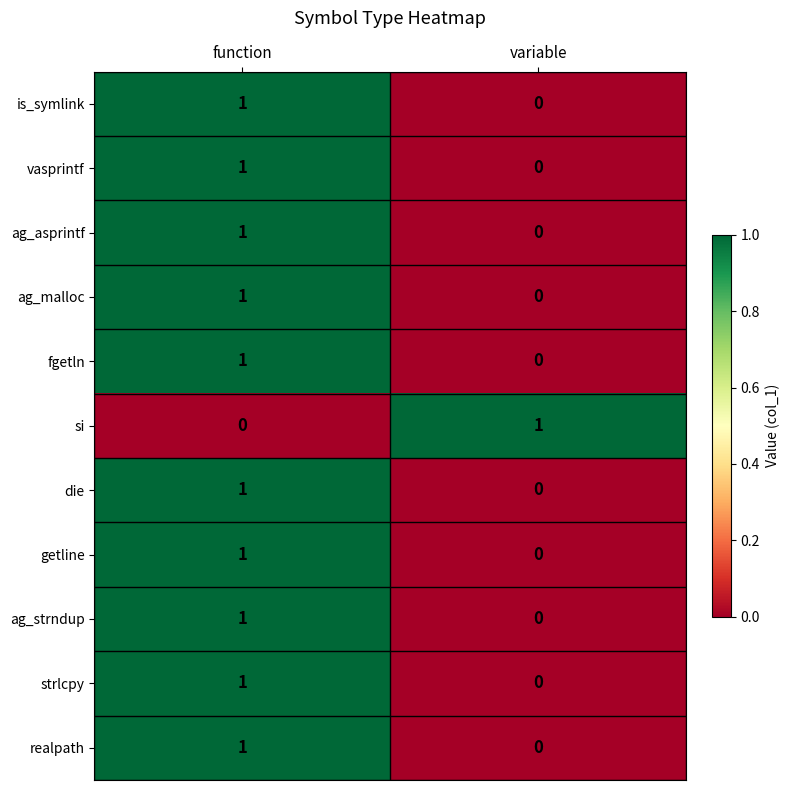

Is it true that getline equals 1 at function?

True